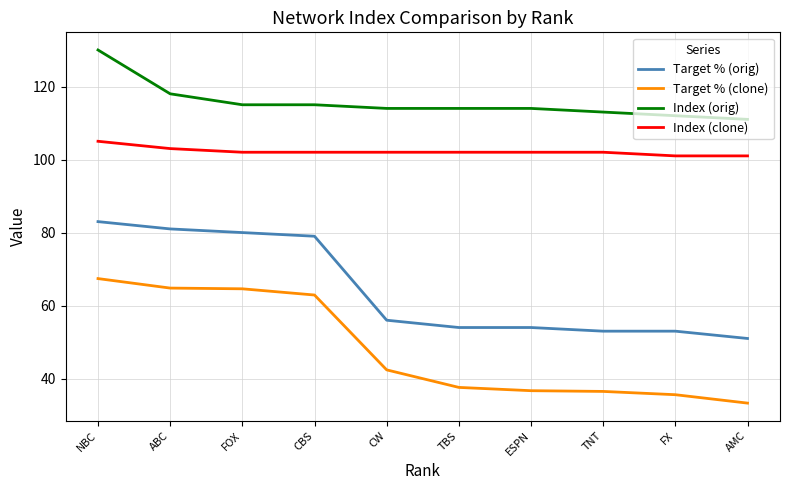

How many values in the Target % (clone) series exceed 42?

5